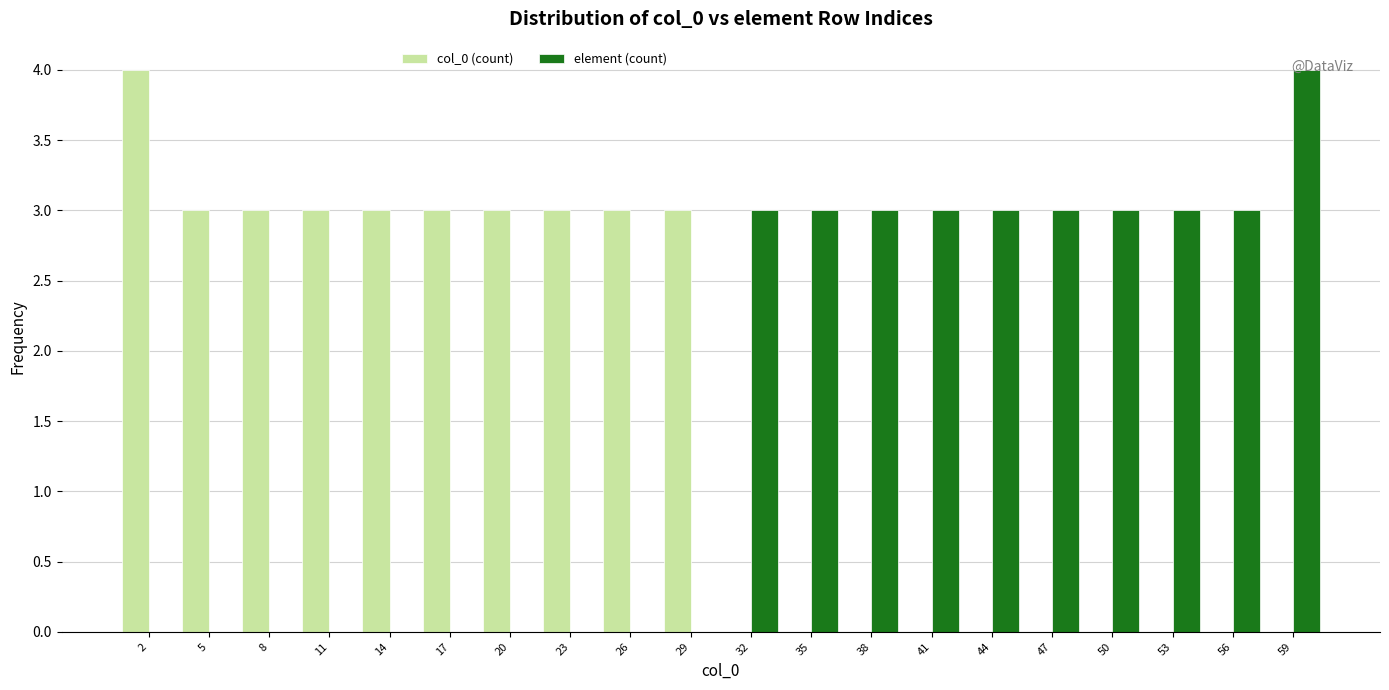

Reading left to right, list every range on the x-axis with the height of the bar of each series over it. Neither the bar edges nor the heights are printed on the chart, so give them approximately, as read against the axes.

0.00 to 3.05: col_0 (count)=4	element (count)=0
3.05 to 6.10: col_0 (count)=3	element (count)=0
6.10 to 9.15: col_0 (count)=3	element (count)=0
9.15 to 12.20: col_0 (count)=3	element (count)=0
12.20 to 15.25: col_0 (count)=3	element (count)=0
15.25 to 18.30: col_0 (count)=3	element (count)=0
18.30 to 21.35: col_0 (count)=3	element (count)=0
21.35 to 24.40: col_0 (count)=3	element (count)=0
24.40 to 27.45: col_0 (count)=3	element (count)=0
27.45 to 30.50: col_0 (count)=3	element (count)=0
30.50 to 33.55: col_0 (count)=0	element (count)=3
33.55 to 36.60: col_0 (count)=0	element (count)=3
36.60 to 39.65: col_0 (count)=0	element (count)=3
39.65 to 42.70: col_0 (count)=0	element (count)=3
42.70 to 45.75: col_0 (count)=0	element (count)=3
45.75 to 48.80: col_0 (count)=0	element (count)=3
48.80 to 51.85: col_0 (count)=0	element (count)=3
51.85 to 54.90: col_0 (count)=0	element (count)=3
54.90 to 57.95: col_0 (count)=0	element (count)=3
57.95 to 61.00: col_0 (count)=0	element (count)=4